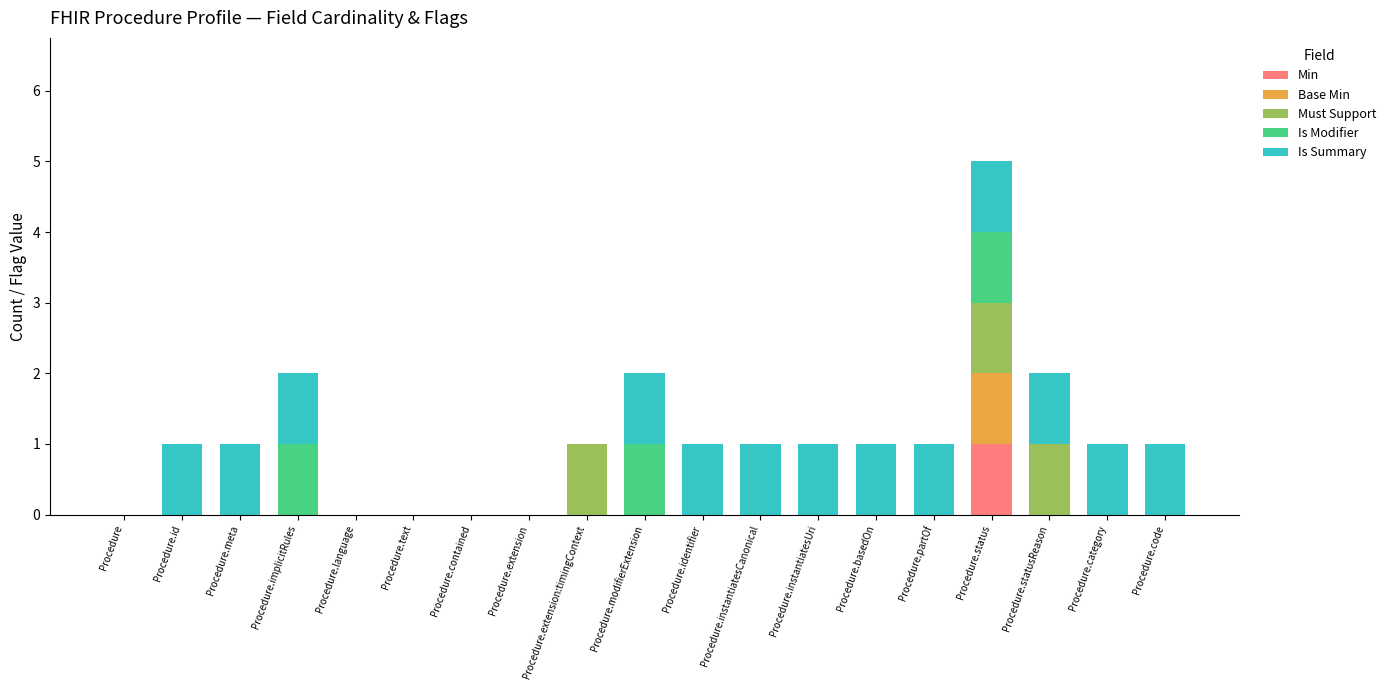

At which category is the sum across all series the highest?

Procedure.status